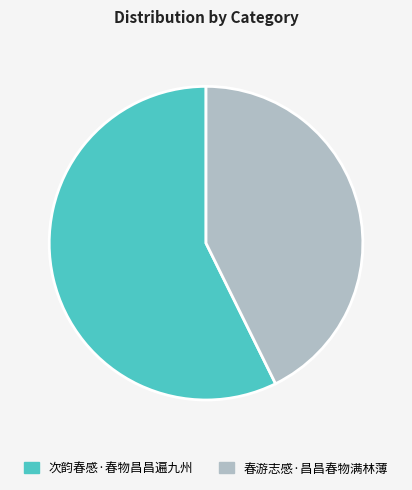

Combined, do 春游志感·昌昌春物满林薄 and 次韵春感·春物昌昌遍九州 account for over 50%?

Yes